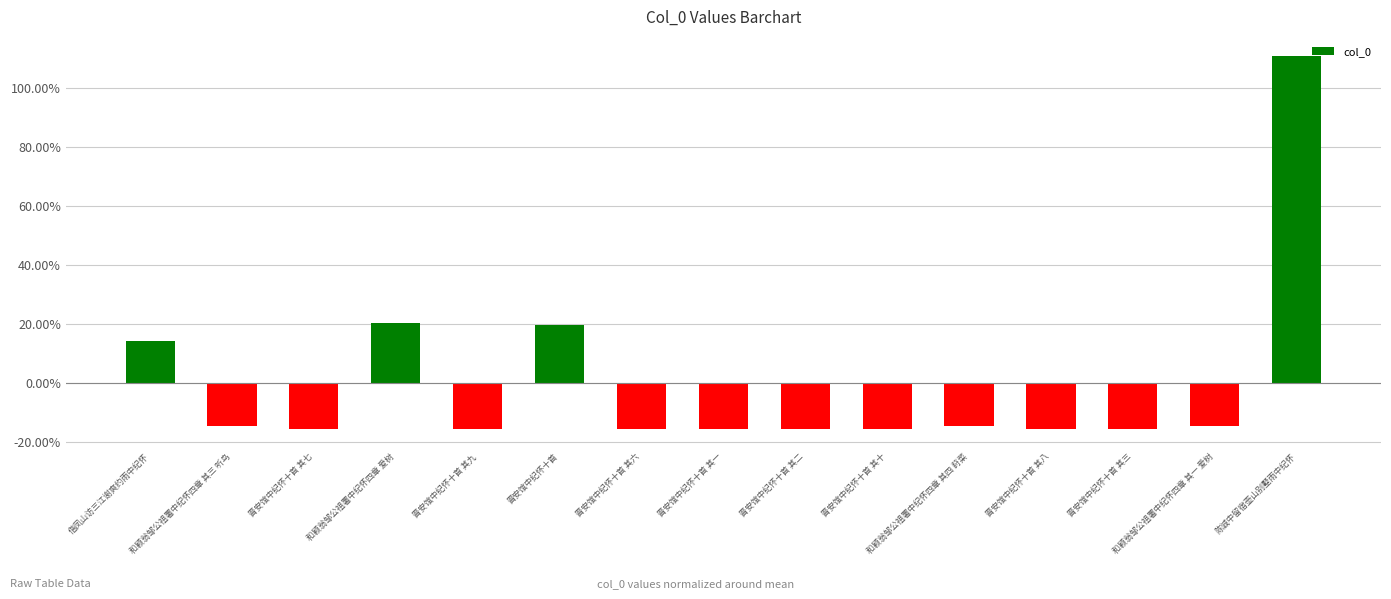

Does the chart contain any negative values?

Yes